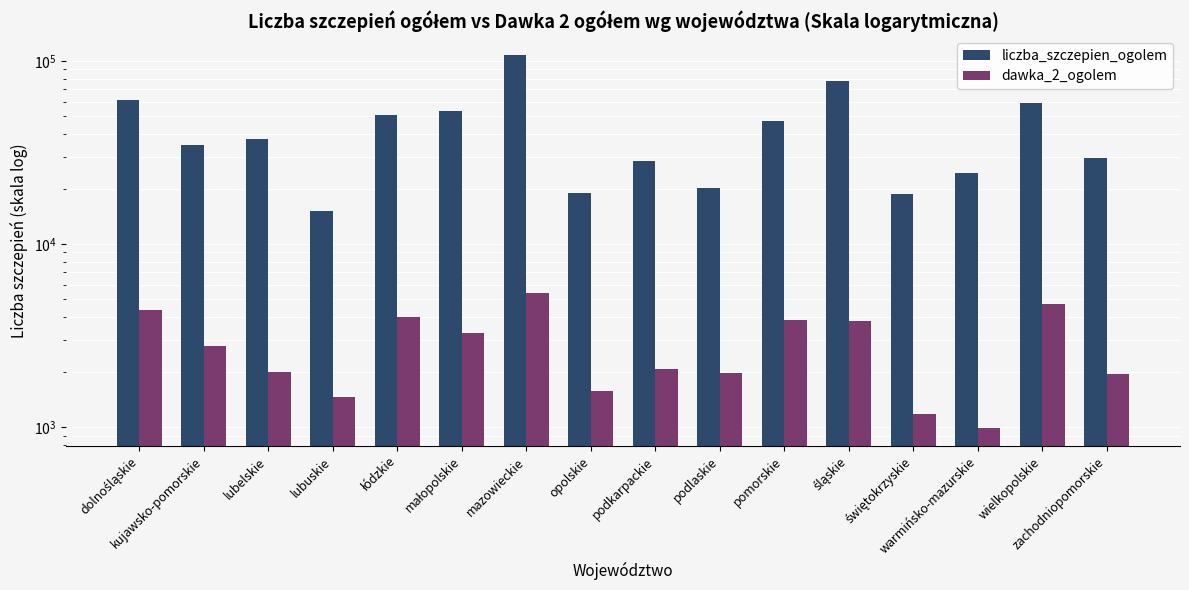

At which label is liczba_szczepien_ogolem closest to 61635?

dolnośląskie